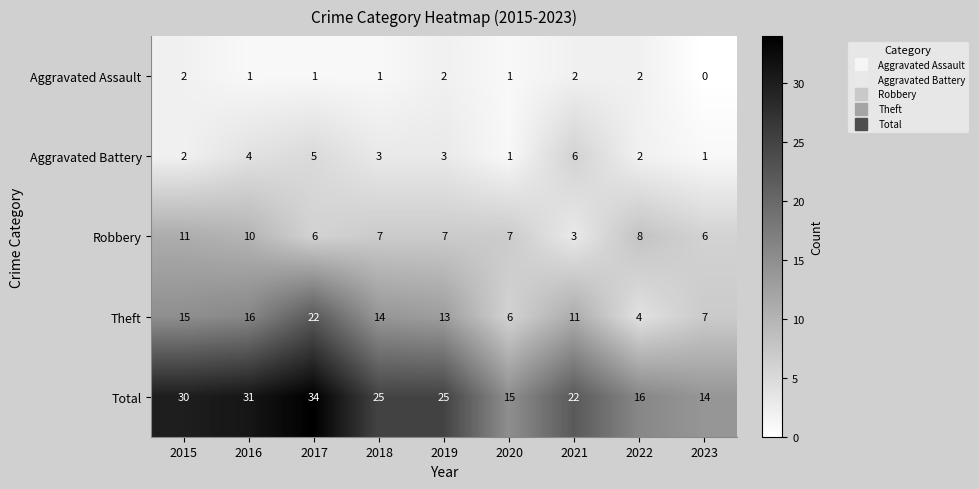

Which series has the largest range (max minus min)?

Total